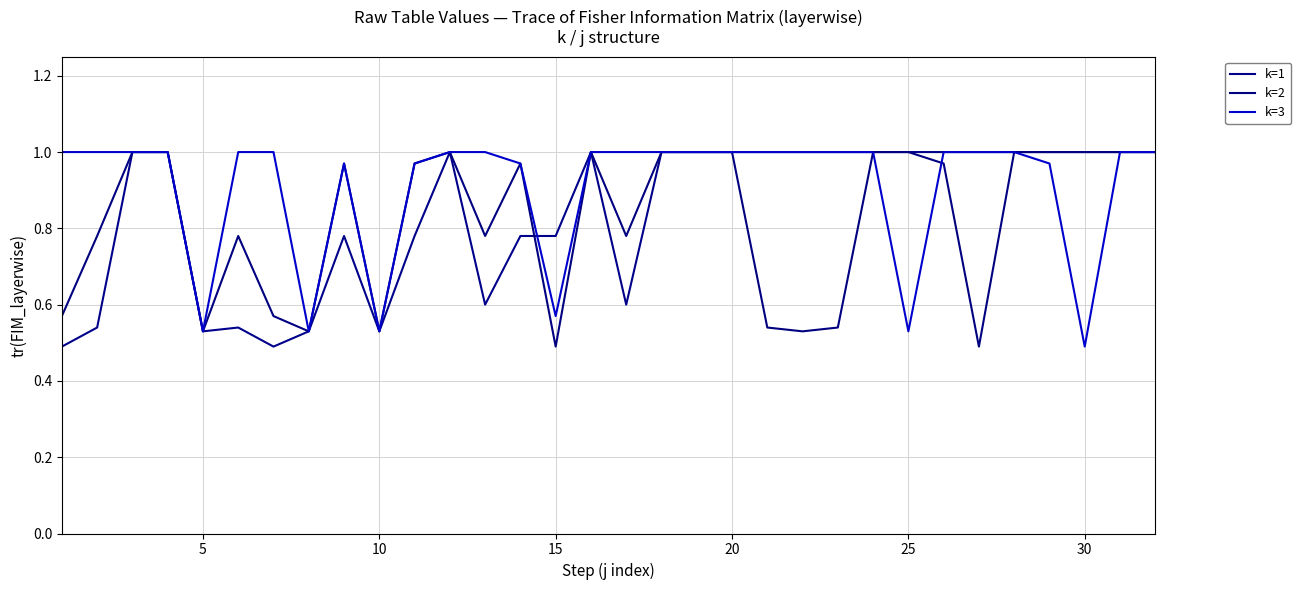

Is this an area chart (filled region under the line)?

No